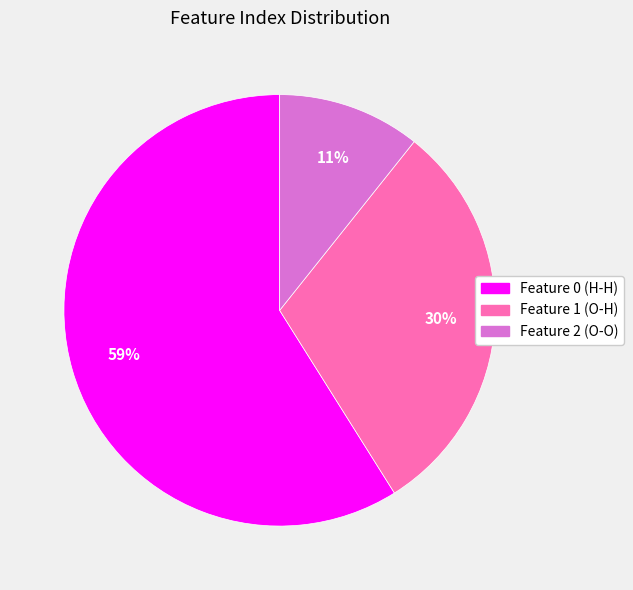

To the nearest percent, what is the difference between the largest and smallest slice percentages?

48%